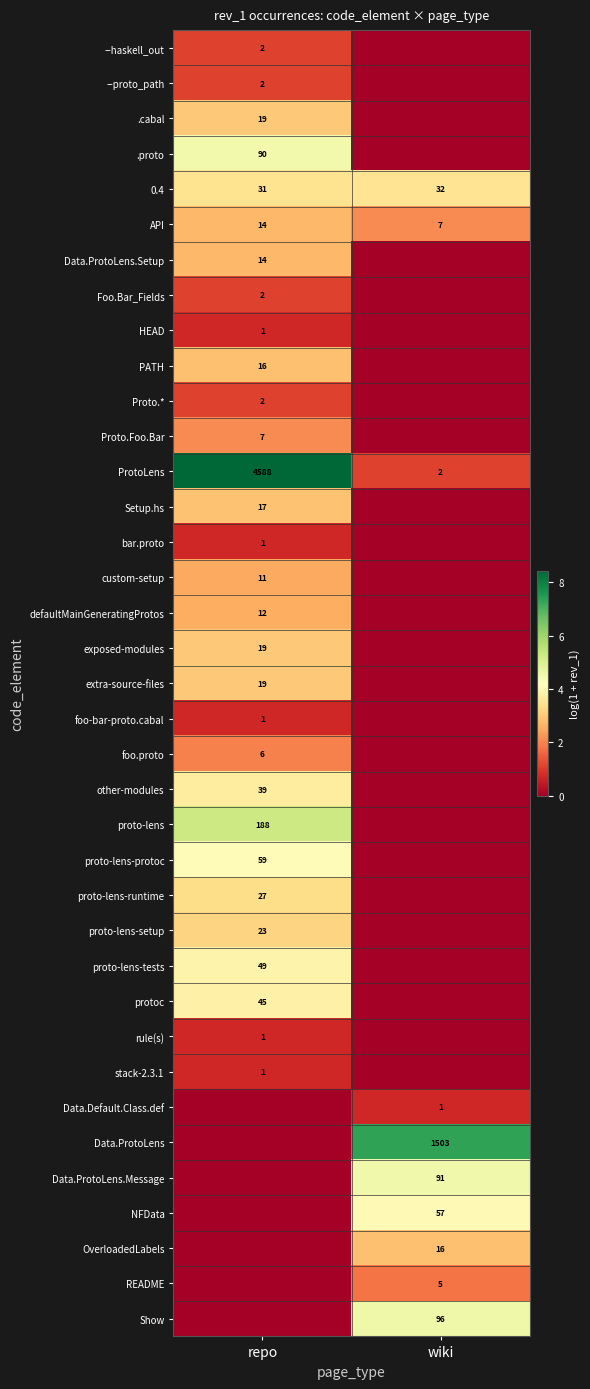

What is the sum of all API values?

21